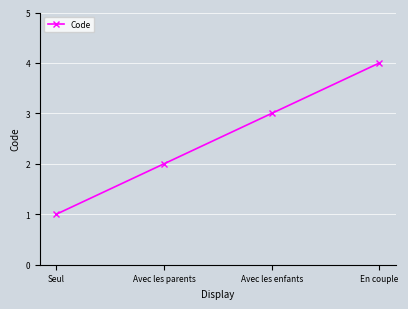

Approximately how many times larger is the value at En couple compared to Seul?

4.0